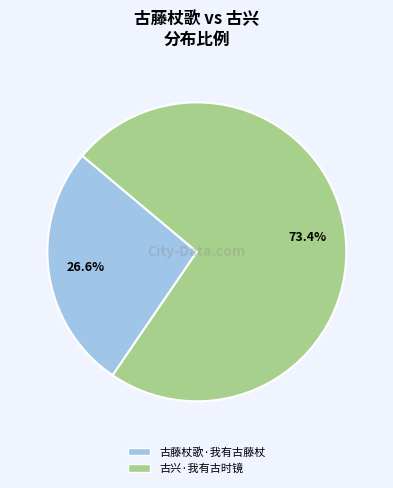

What percentage is the 古兴·我有古时镜 slice, to the nearest percent?

73%